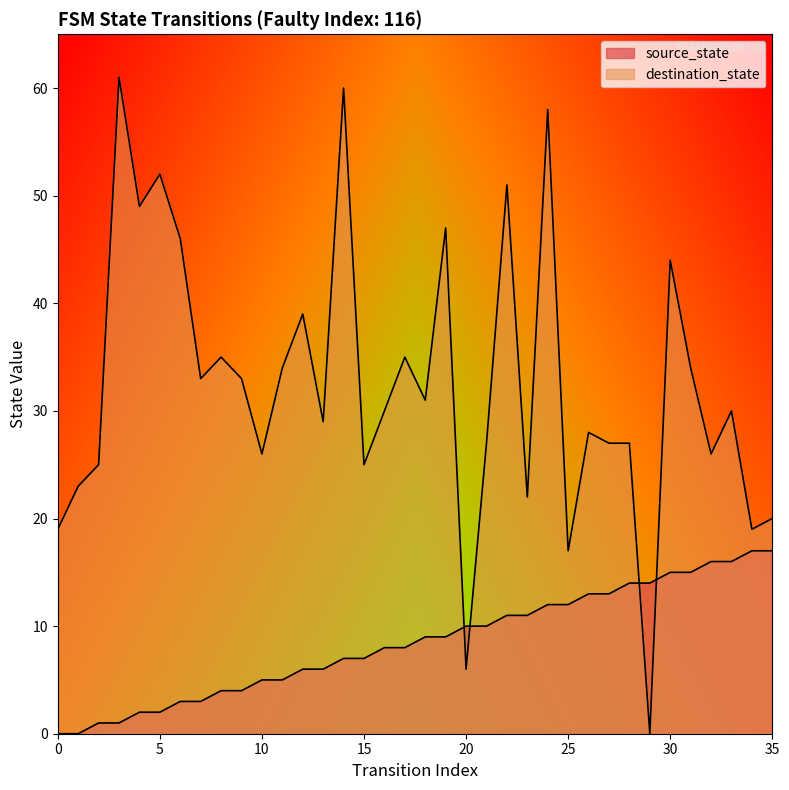

True or false: source_state and destination_state intersect in this chart.

True